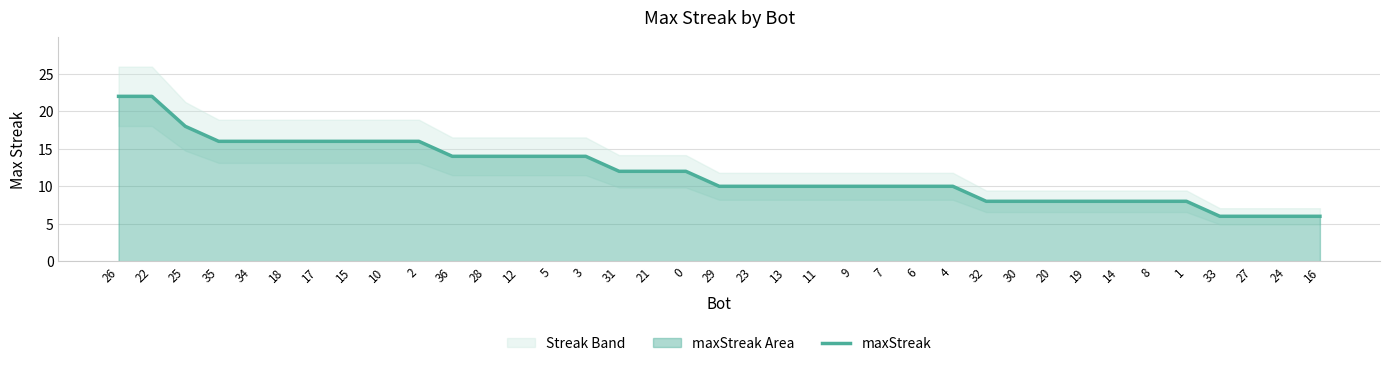

How many values are below 10?

11